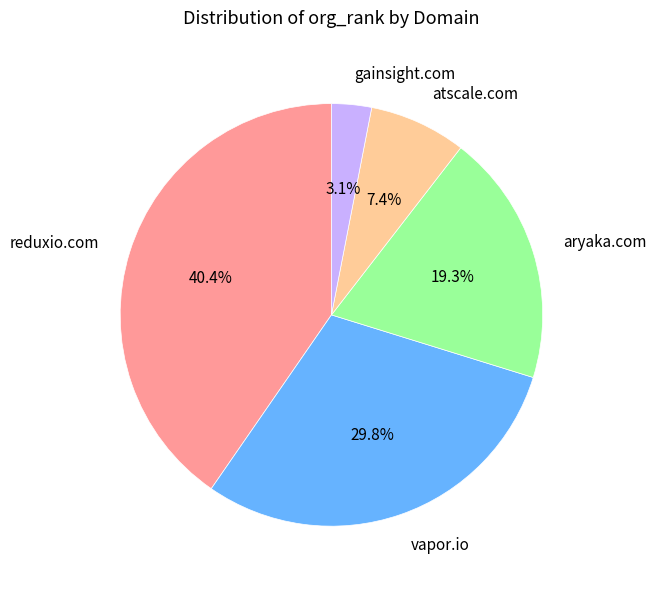

What portion of the pie excludes aryaka.com?

80.7%